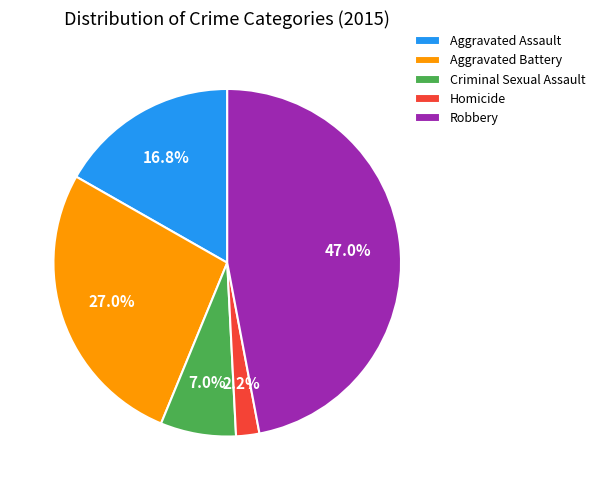

To the nearest percent, what is the combined percentage of Robbery and Aggravated Battery?

74%